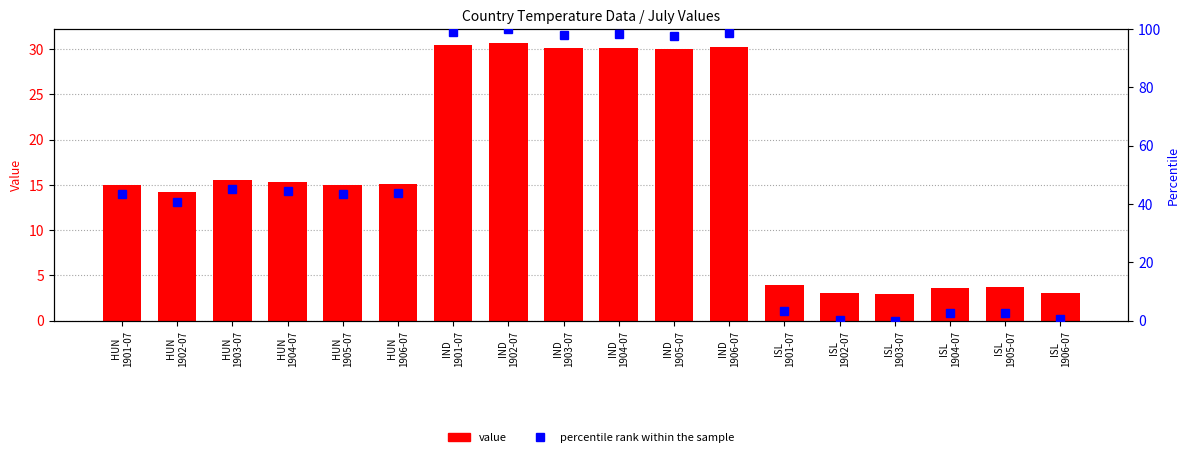

Reading left to right, list all the values displayed in this chart.

value: 15.0	14.3	15.5	15.3	15.0	15.1	30.4	30.7	30.1	30.2	30.0	30.3	3.9	3.0	3.0	3.6	3.7	3.1
percentile rank within the sample: 43.5	40.7	45.3	44.4	43.5	43.8	99.1	100.0	97.9	98.2	97.6	98.5	3.4	0.2	0.0	2.5	2.6	0.4